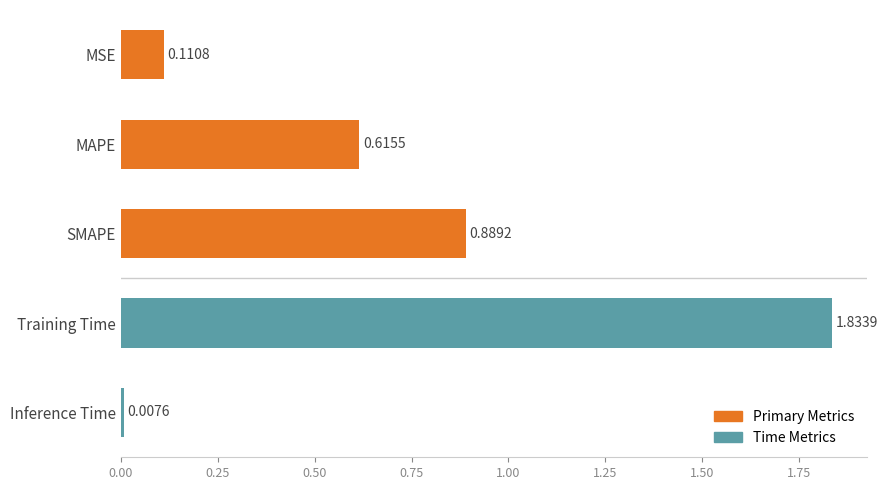

Which label corresponds to the smallest value in the chart?

Inference Time